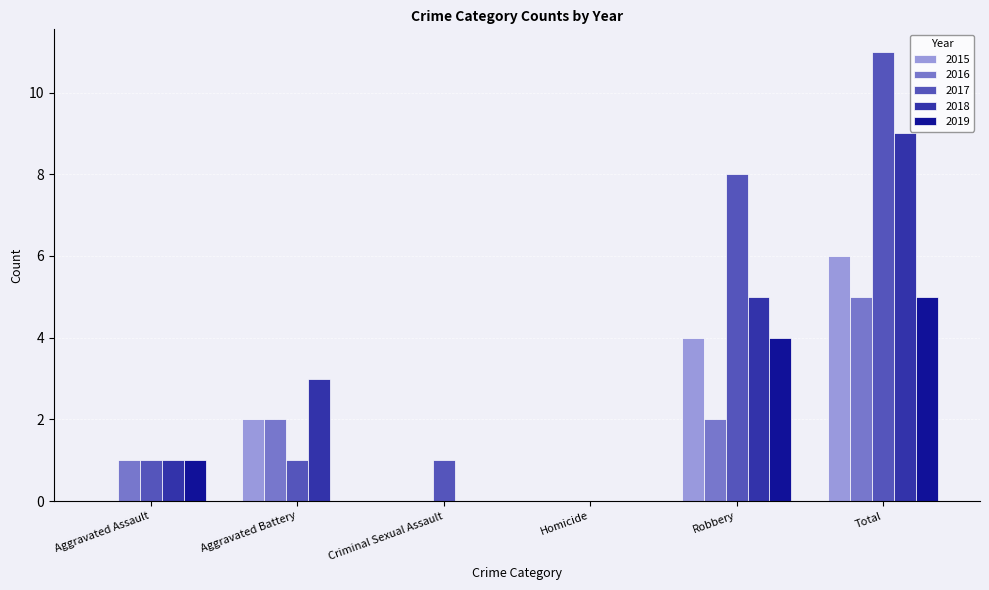

What is the sum of all 2019 values?

10